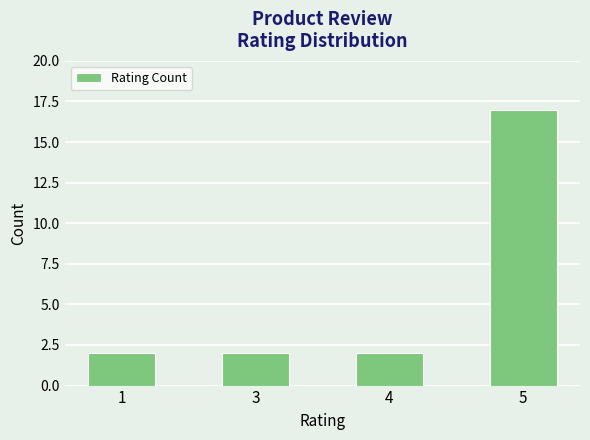

Is it true that the value at 5 is 17?

True